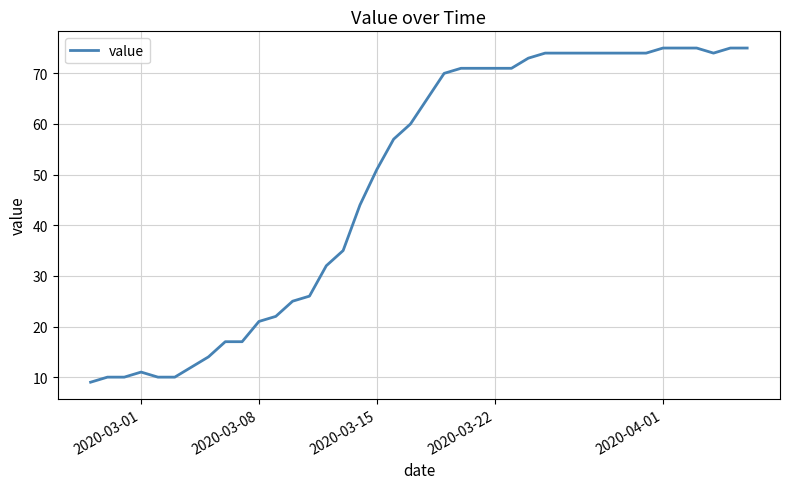

What is the minimum value shown in the chart?

9